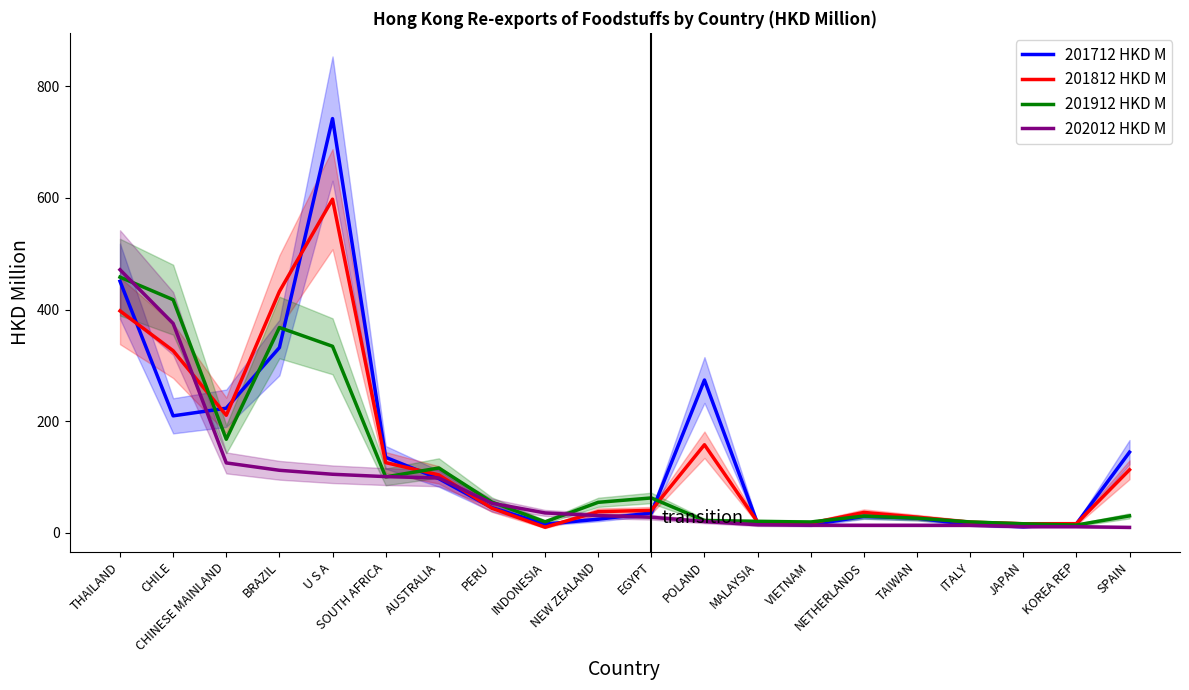

What is the minimum value shown in the chart?

9.8